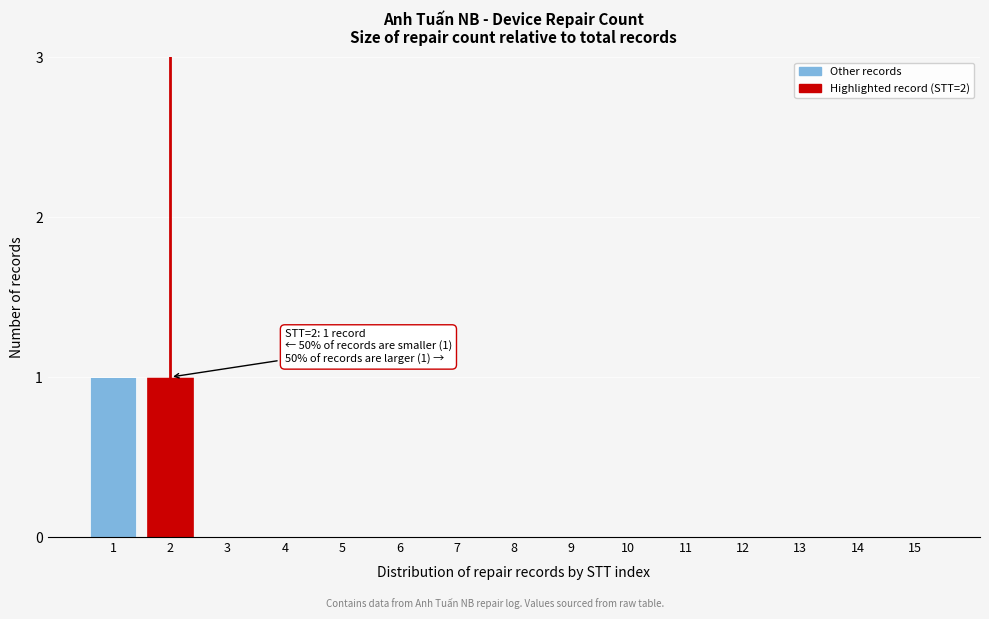

Reading left to right, transcribe all the data shown in this chart.

1=1	2=1	3=0	4=0	5=0	6=0	7=0	8=0	9=0	10=0	11=0	12=0	13=0	14=0	15=0